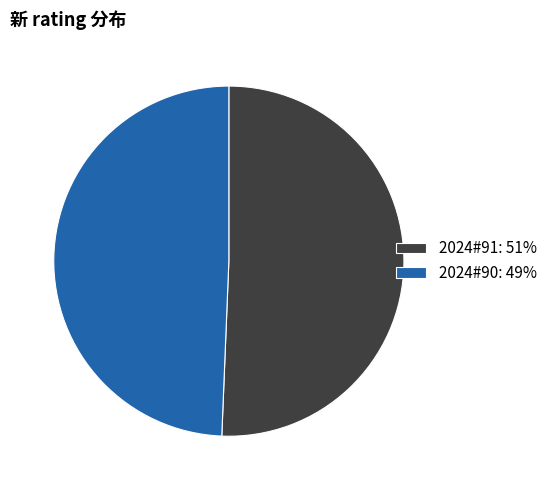

Do 2024#91: 51% and 2024#90: 49% together represent more than half of the pie?

Yes